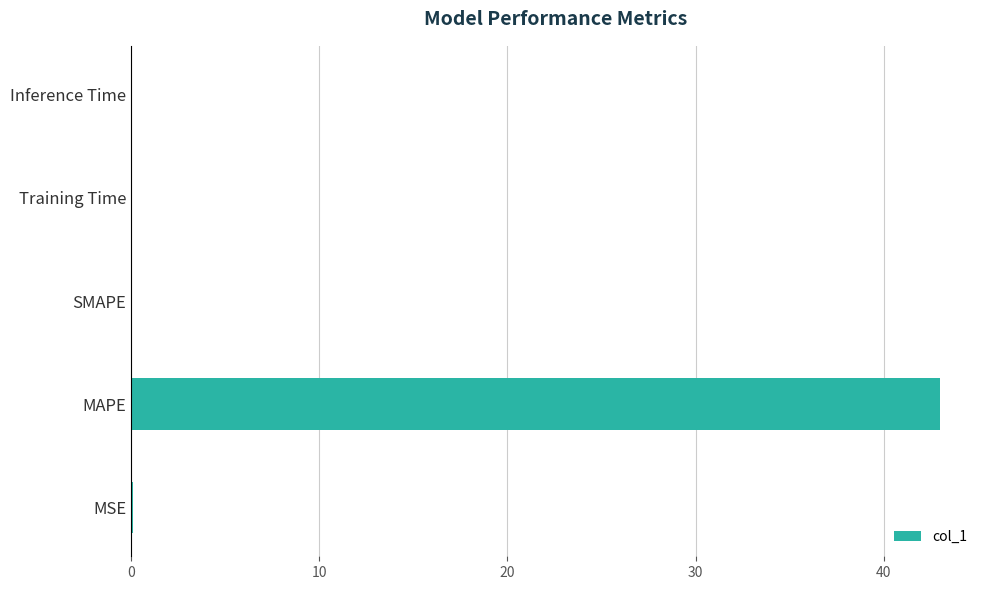

The chart shows a value of 0.0 at Inference Time. True or false?

True